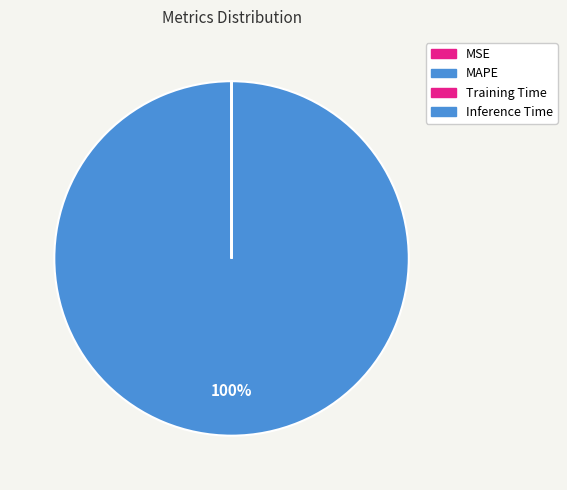

Rank the categories by value from highest to lowest.

MAPE, MSE, Training Time, Inference Time